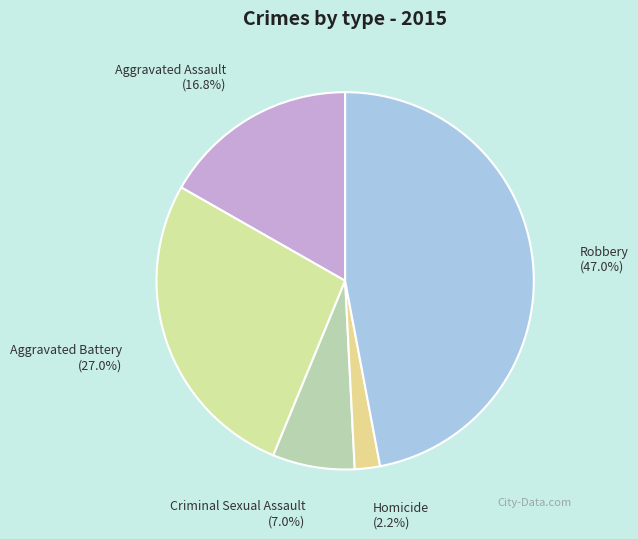

How many slices are in this pie chart?

5